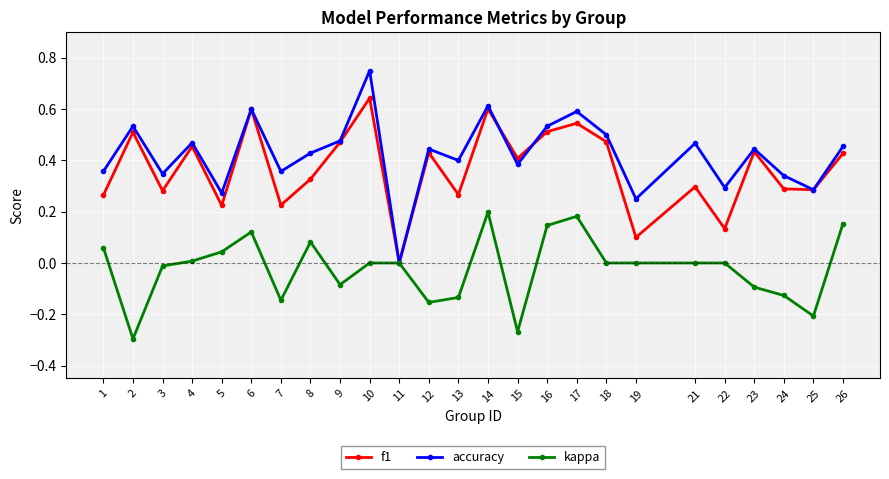

Which series has the largest total across all categories?

accuracy